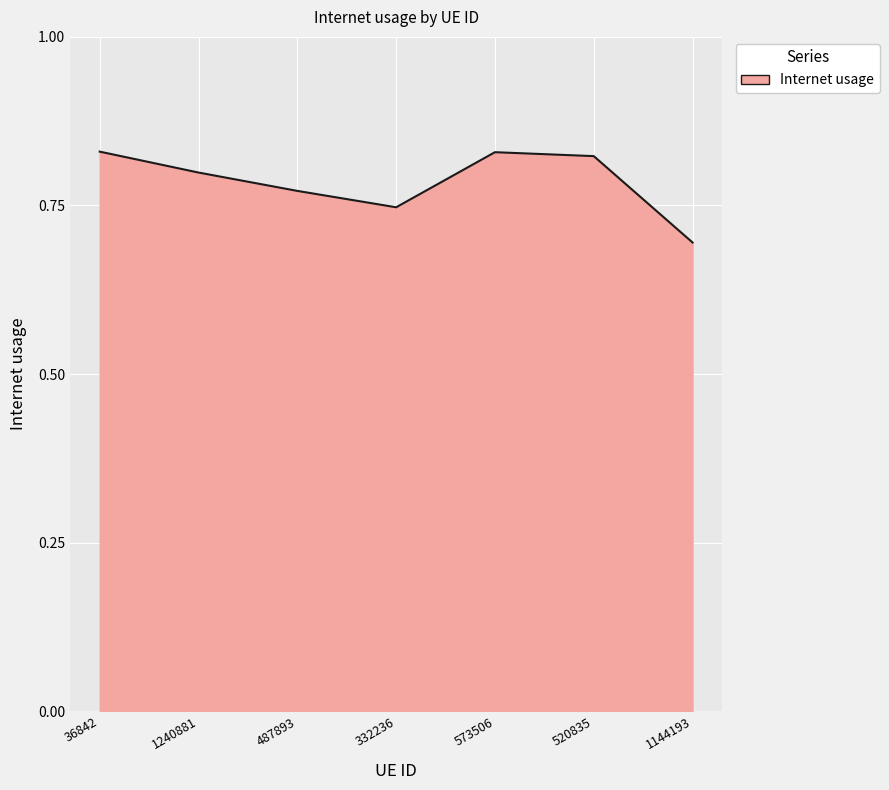

How many interior local peaks (higher than both neighbors) does the data have?

1